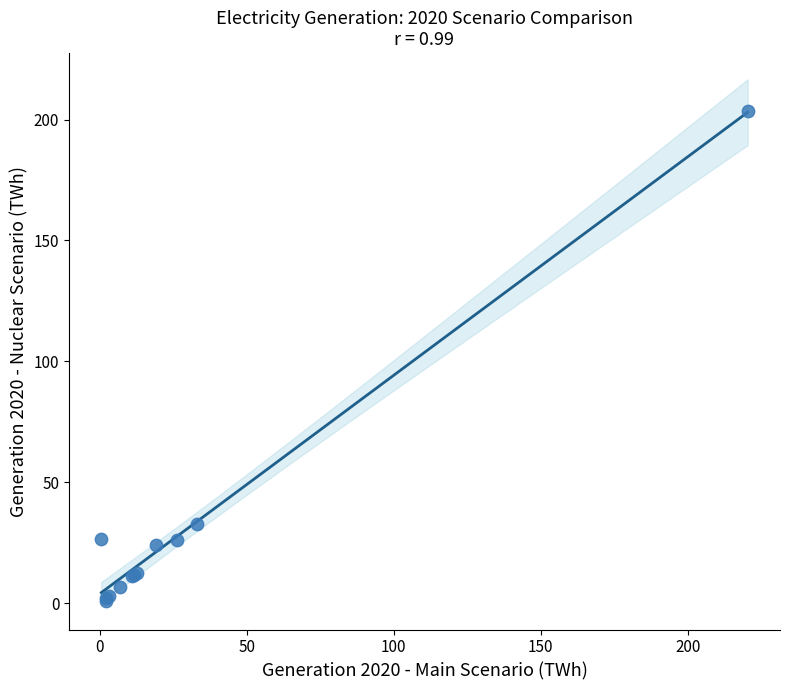

What Y value in the scatter plot is closest to 102?

32.9